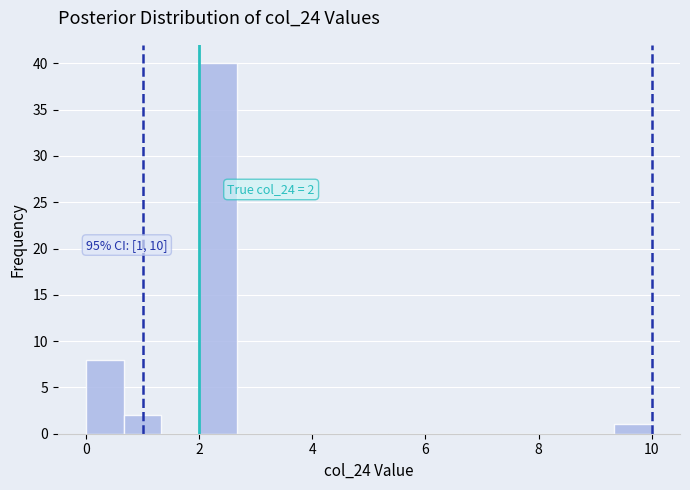

Read against the x-axis, roughly where is the centre of the tallest bar?

2.4